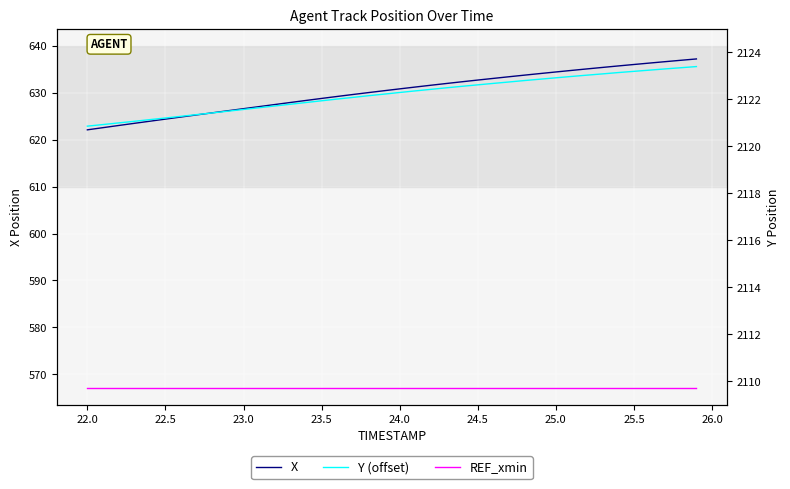

What is the value of the X point at the 36th from the left?

636.1